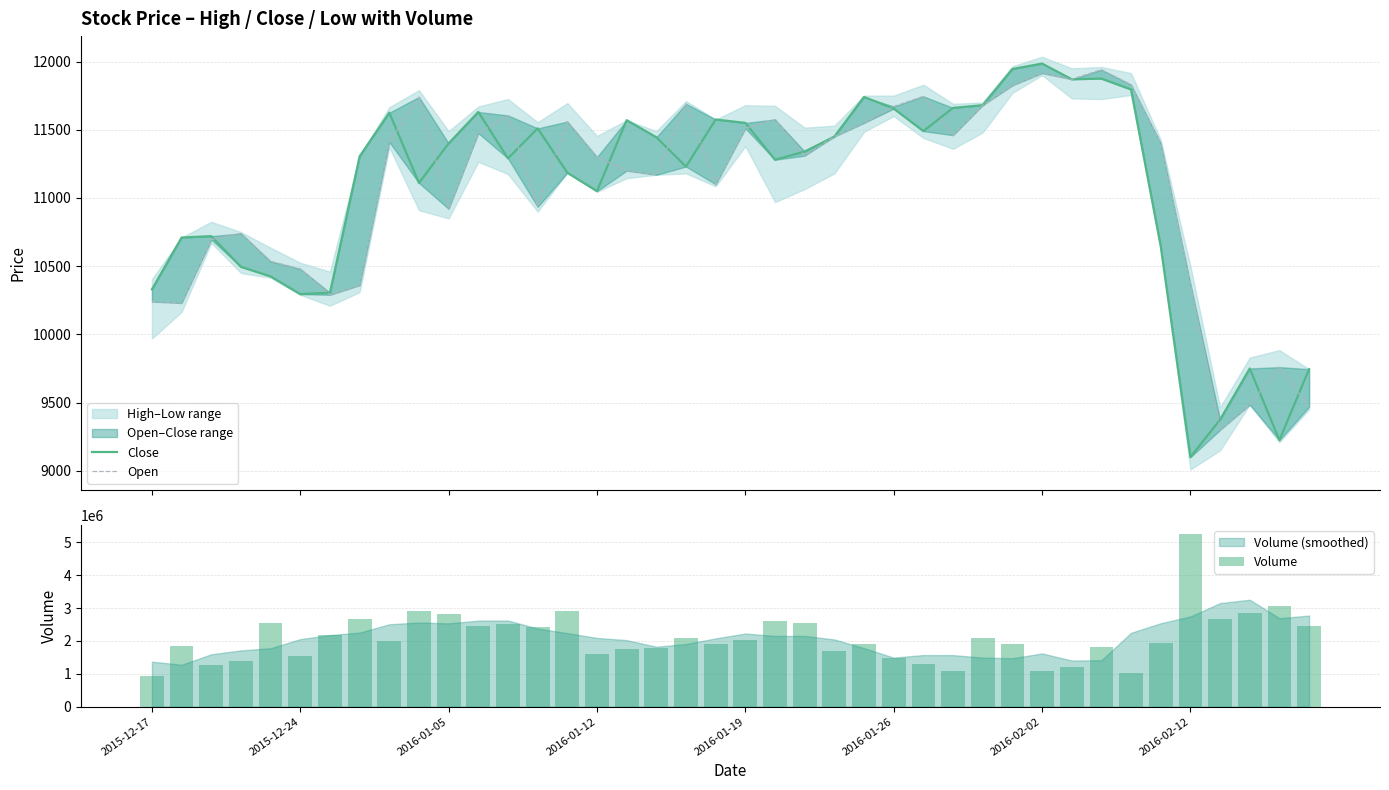

List the series in order of their peak value, lowest first.

Open, Close, Volume